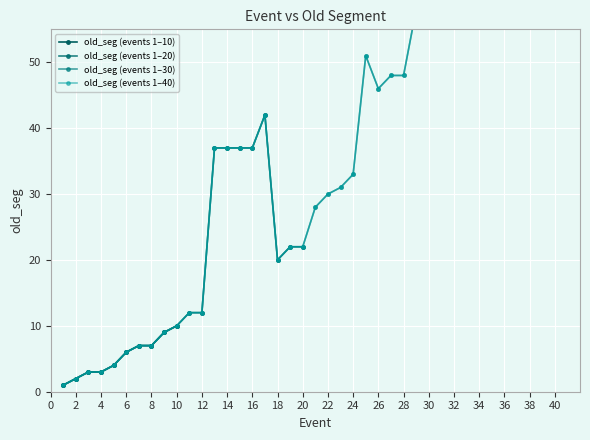

What is the change in value from 32 to 39?

+12